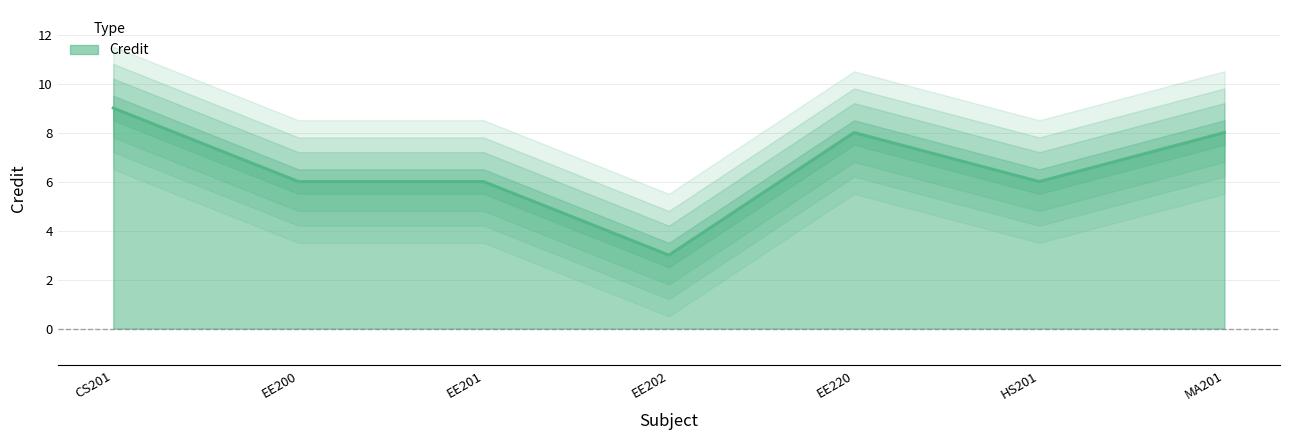

What is the ratio of the value at EE202 to the value at MA201?

0.4